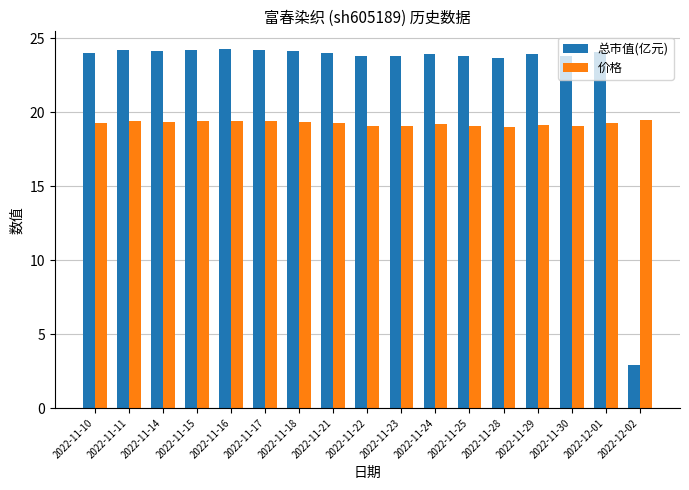

How many groups of bars are there?

17